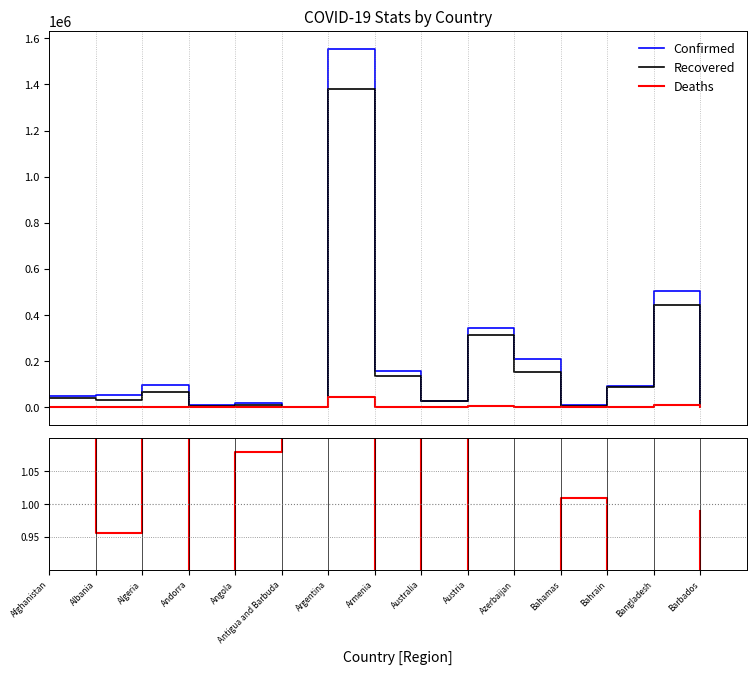

True or false: Confirmed and Deaths cross at least once.

False